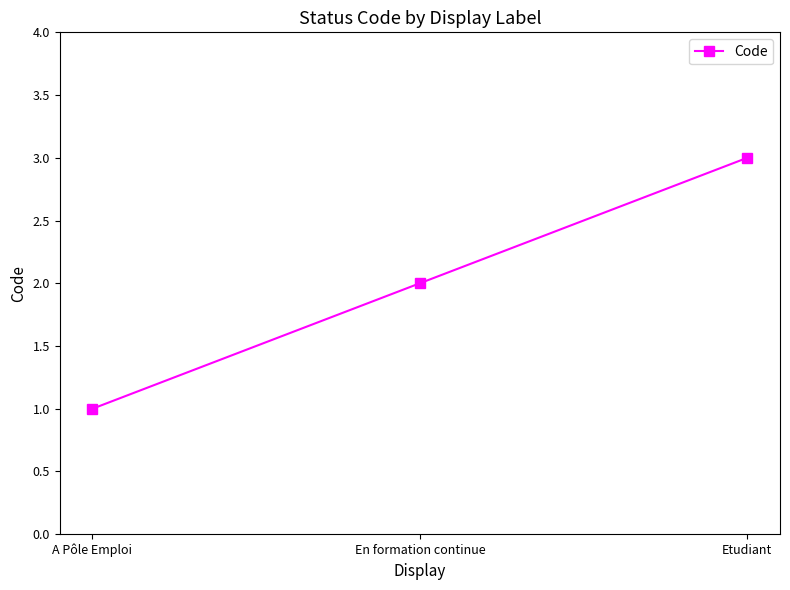

What is the average value?

2